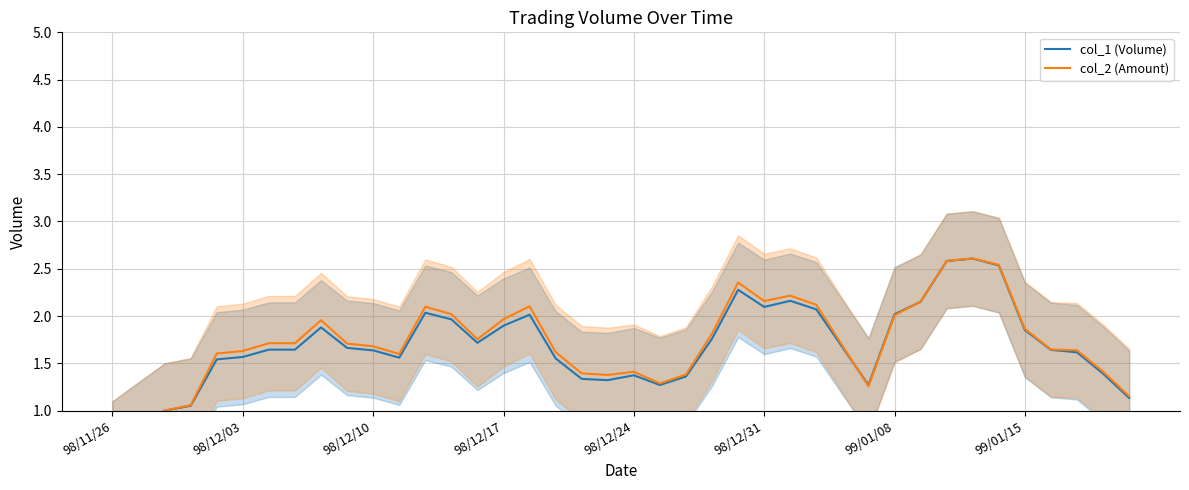

How many values in the col_1 (Volume) series are below 1?

2